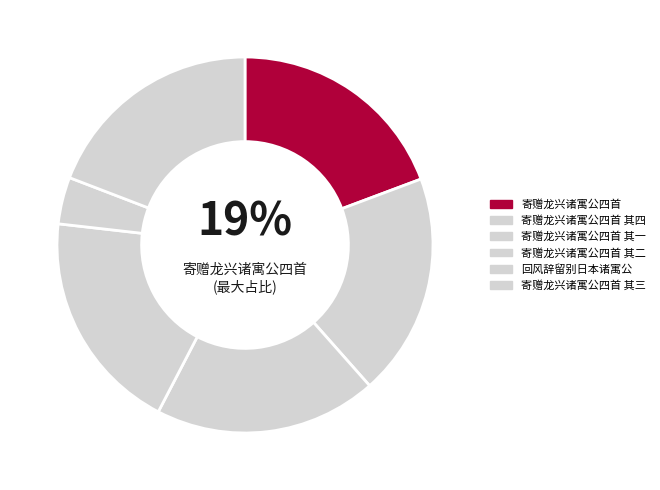

Does 回风辞留别日本诸寓公 account for over 50% of the chart?

No